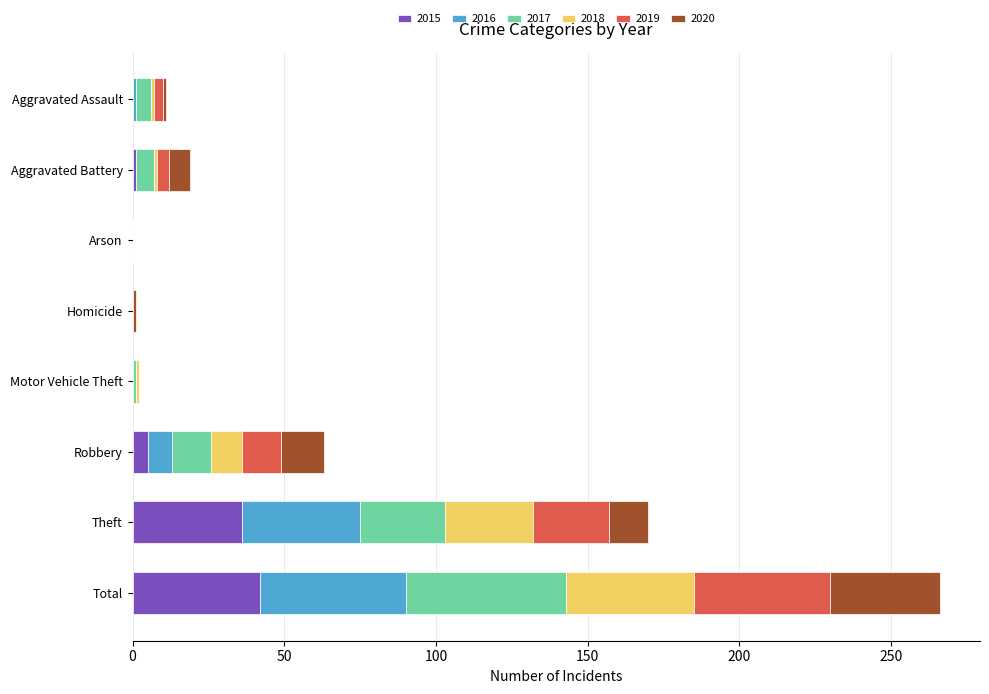

At which category is the sum across all series the highest?

Total